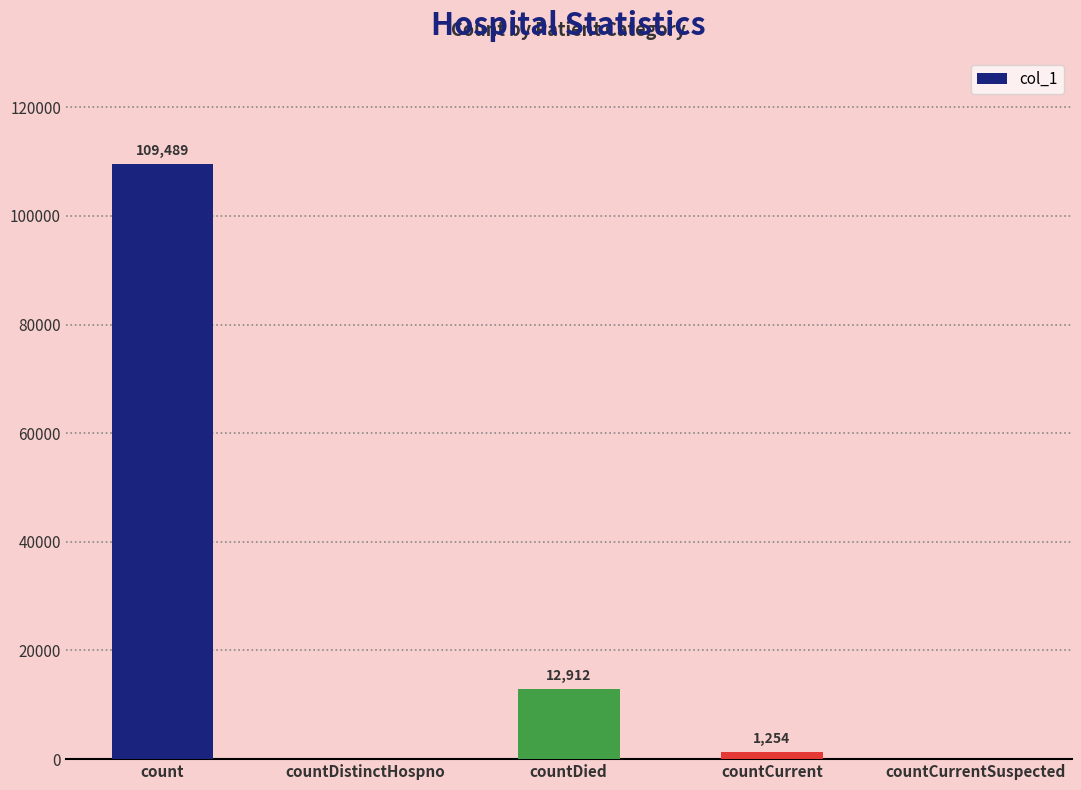

How many positive values are there?

3